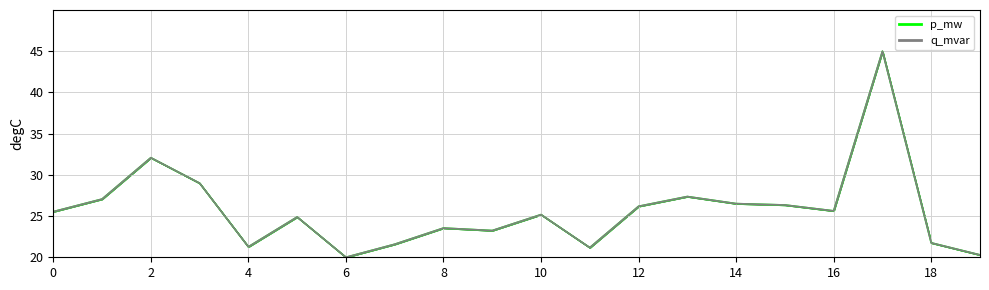

Rank the categories by q_mvar value from highest to lowest.

17, 2, 3, 13, 1, 14, 15, 12, 16, 0, 10, 5, 8, 9, 18, 7, 4, 11, 19, 6